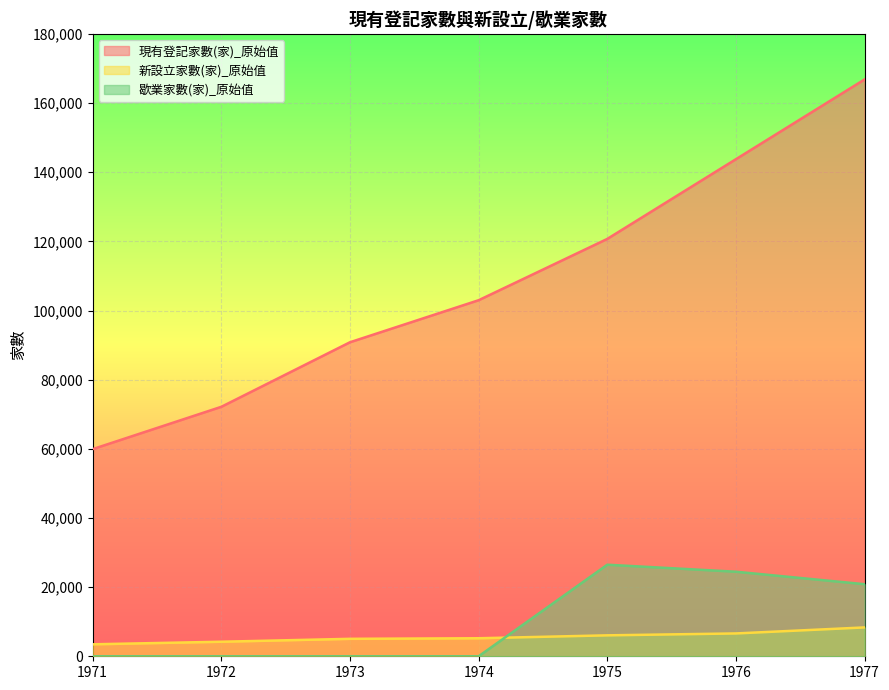

Which has a higher value, 1977 or 1975?

1977